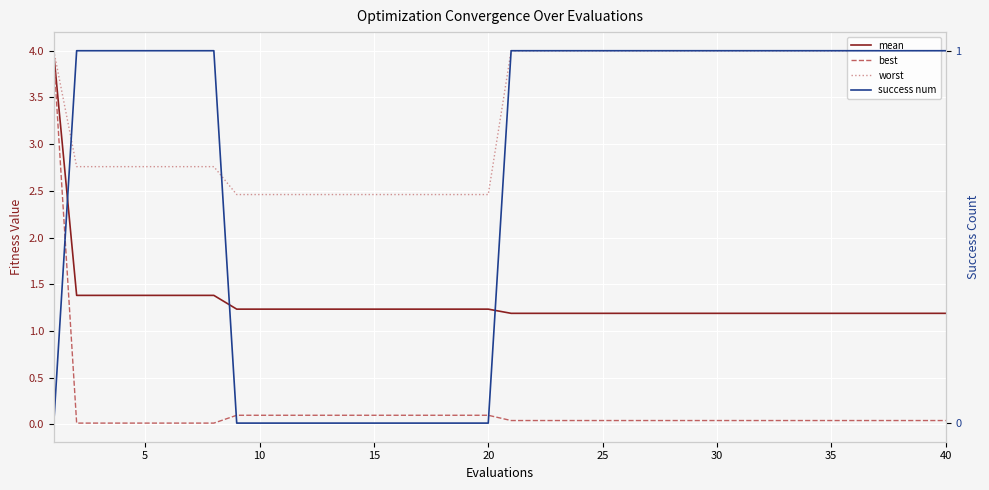

True or false: worst has more than 0 interior local peaks.

False